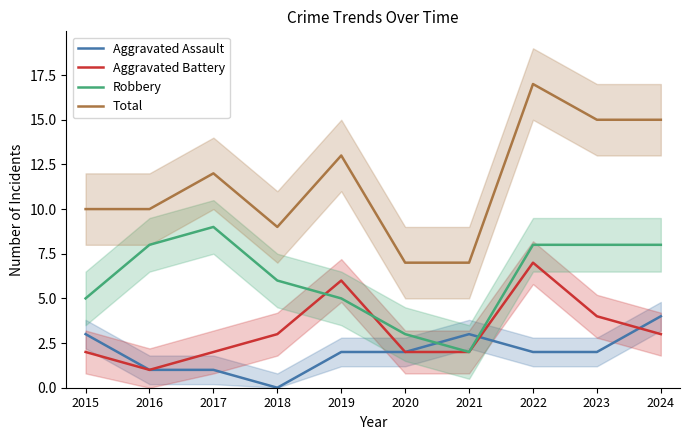

True or false: Robbery and Aggravated Battery intersect in this chart.

True